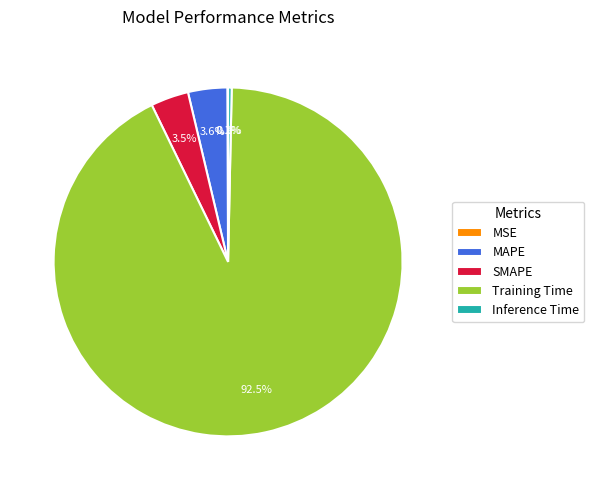

Which category accounts for the majority?

Training Time